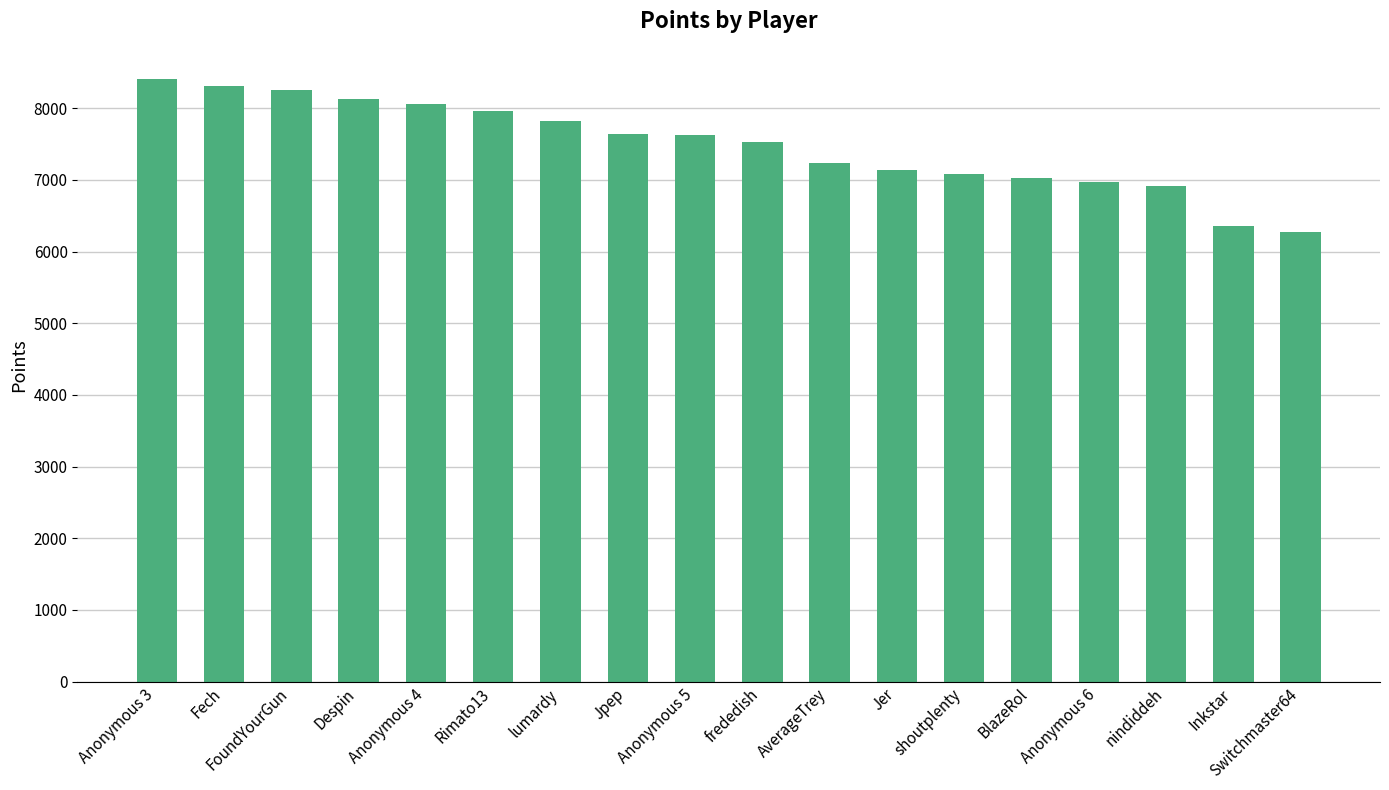

What is the sum of the values at Fech and Jer?

15452